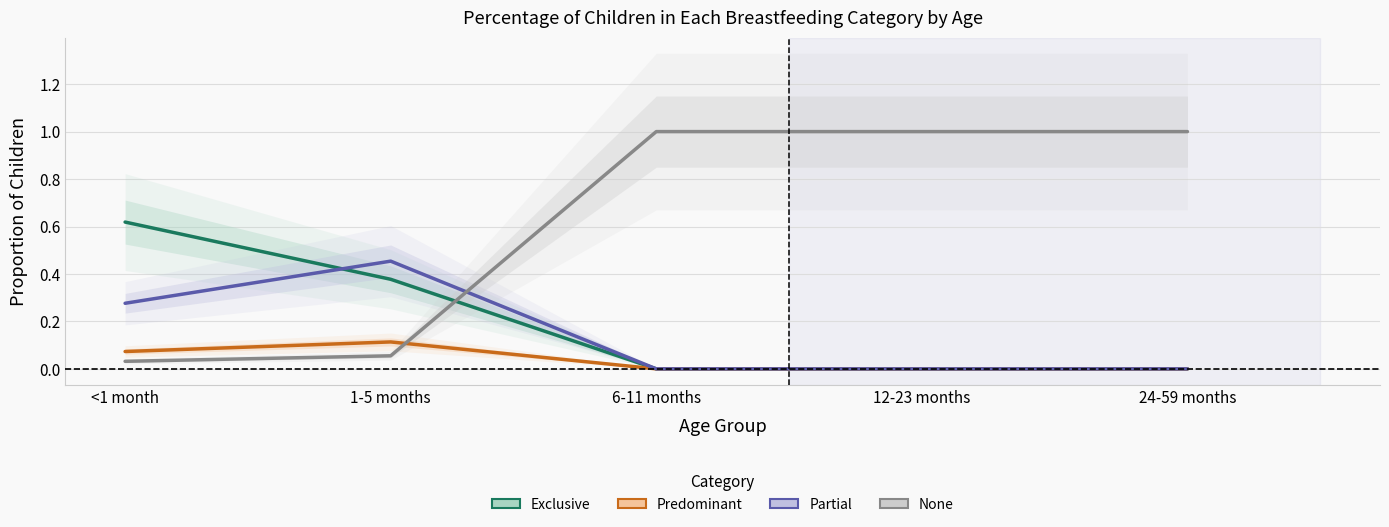

True or false: Exclusive has a value of 0.9 at <1 month.

False